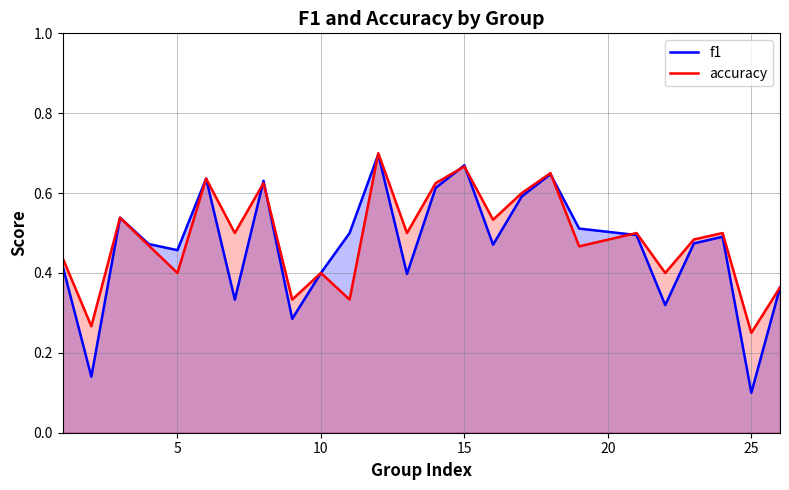

How many categories are shown in the chart?

25